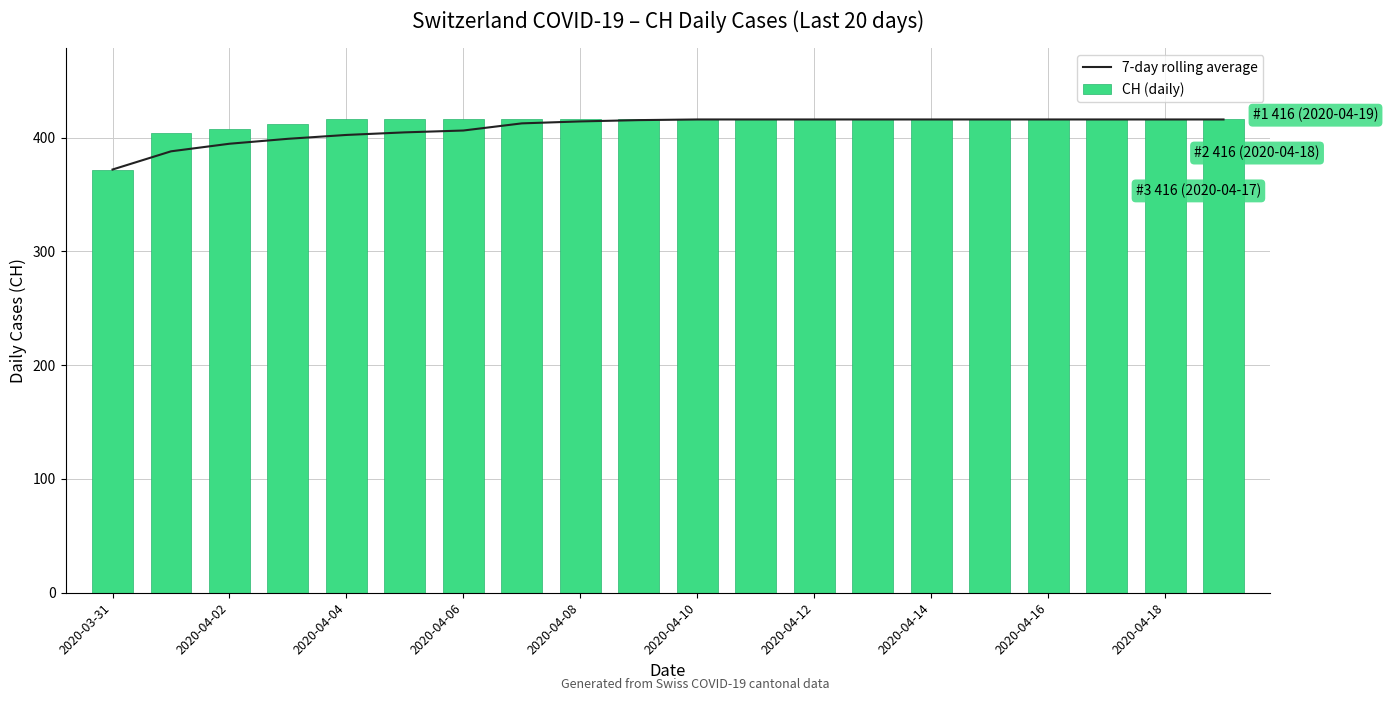

True or false: 7-day rolling average has a value of 635.8 at 2020-04-10.

False